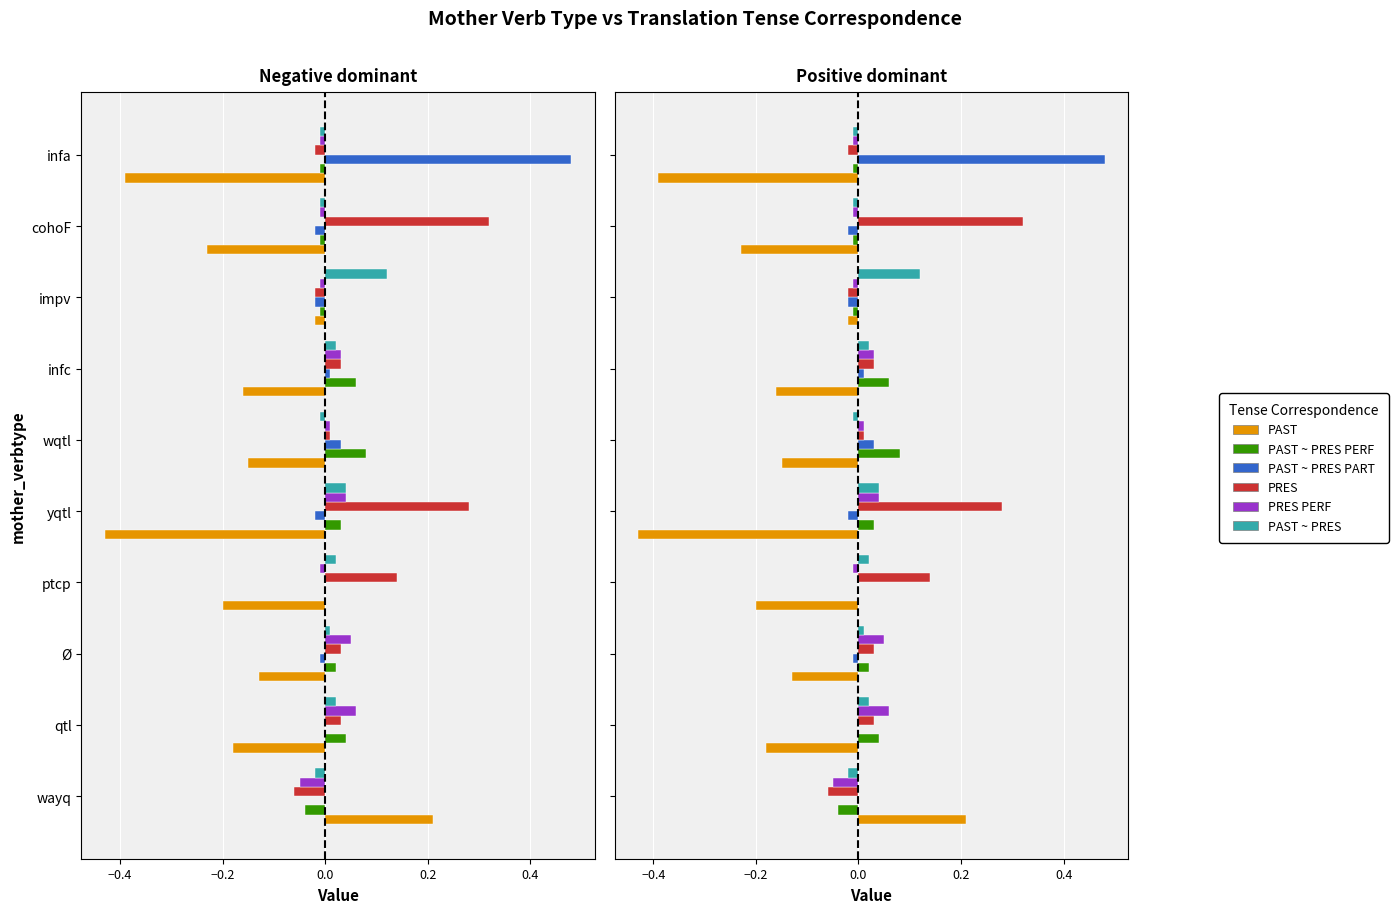

Reading right to left, extract all data points from this chart.

PAST: -0.4	-0.2	-0.0	-0.2	-0.1	-0.4	-0.2	-0.1	-0.2	0.2
PAST ~ PRES PERF: -0.0	-0.0	-0.0	0.1	0.1	0.0	0.0	0.0	0.0	-0.0
PAST ~ PRES PART: 0.5	-0.0	-0.0	0.0	0.0	-0.0	0.0	-0.0	0.0	0.0
PRES: -0.0	0.3	-0.0	0.0	0.0	0.3	0.1	0.0	0.0	-0.1
PRES PERF: -0.0	-0.0	-0.0	0.0	0.0	0.0	-0.0	0.1	0.1	-0.1
PAST ~ PRES: -0.0	-0.0	0.1	0.0	-0.0	0.0	0.0	0.0	0.0	-0.0